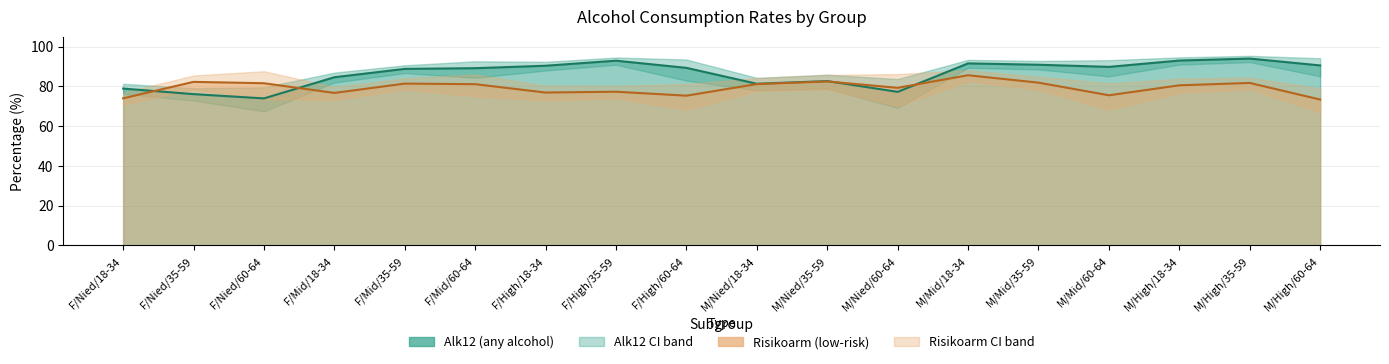

What is the average value of the Alk12_up series?

89.3